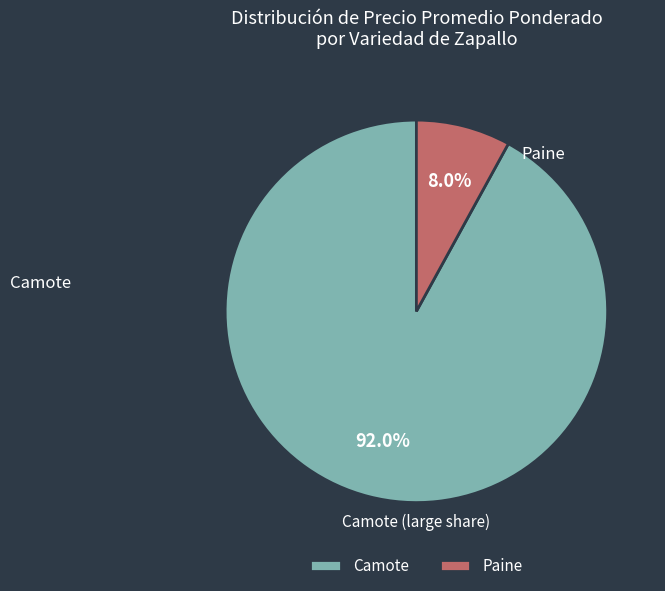

What is the total percentage of Paine and Camote?

100.0%